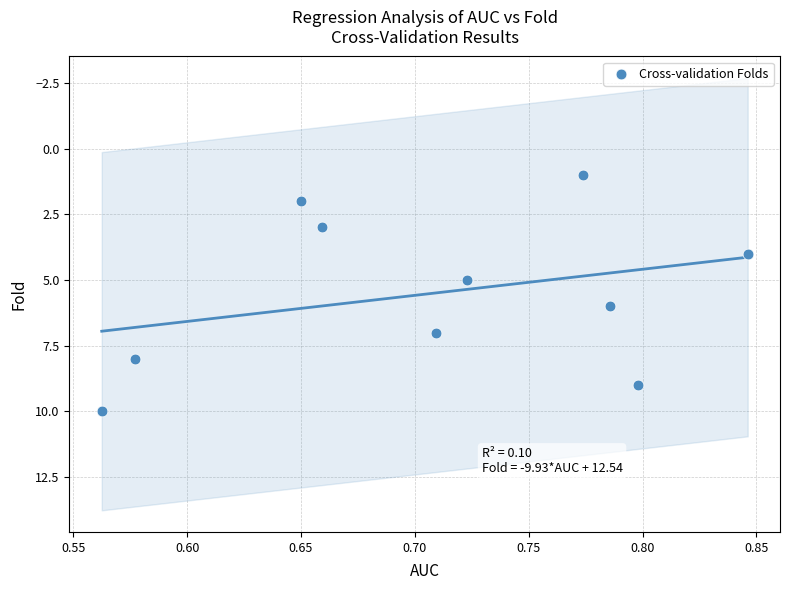

What is the range of Y values (max minus min)?

9